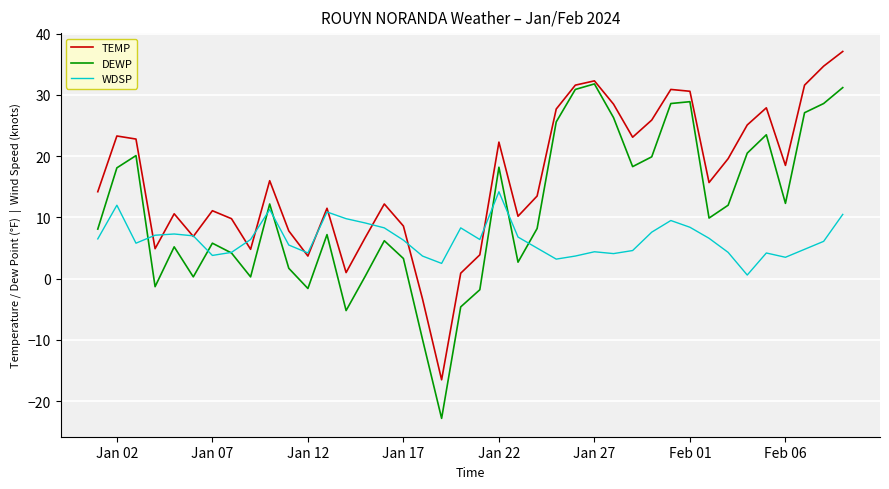

What is the difference between the maximum and minimum values in the DEWP series?

54.6